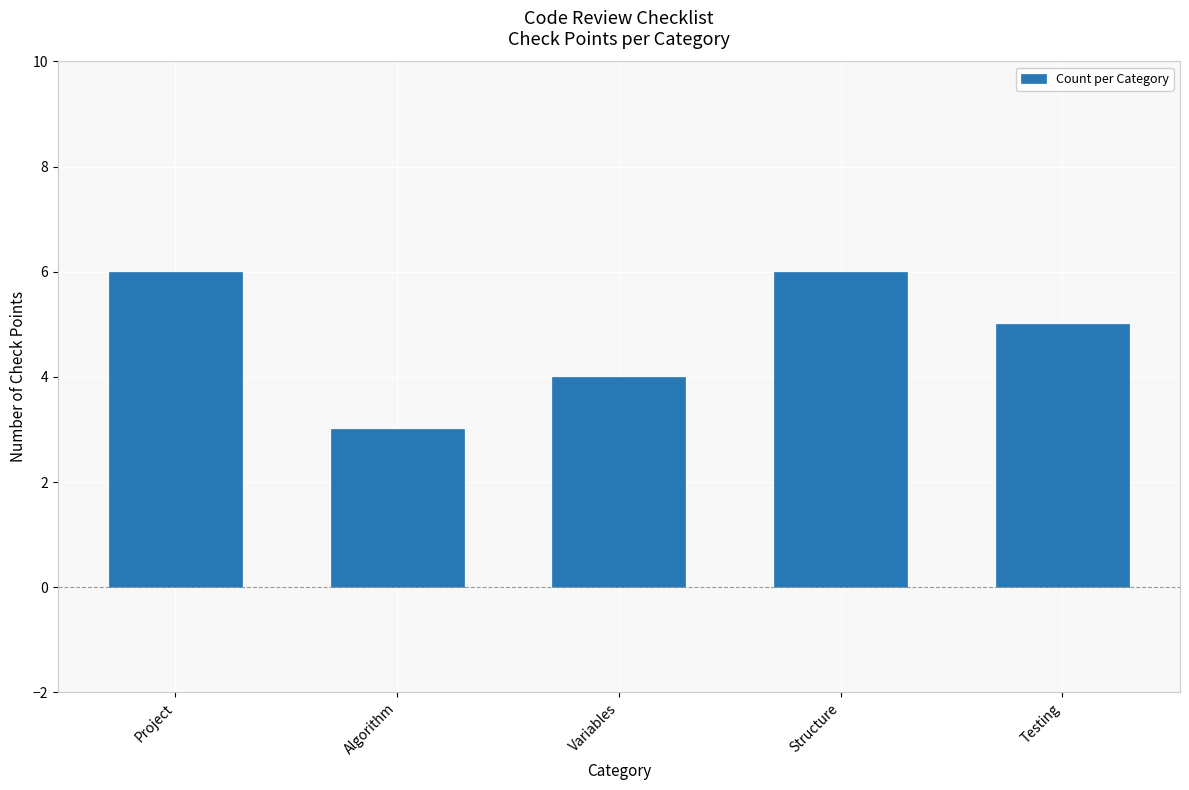

Which label corresponds to the smallest value in the chart?

Algorithm